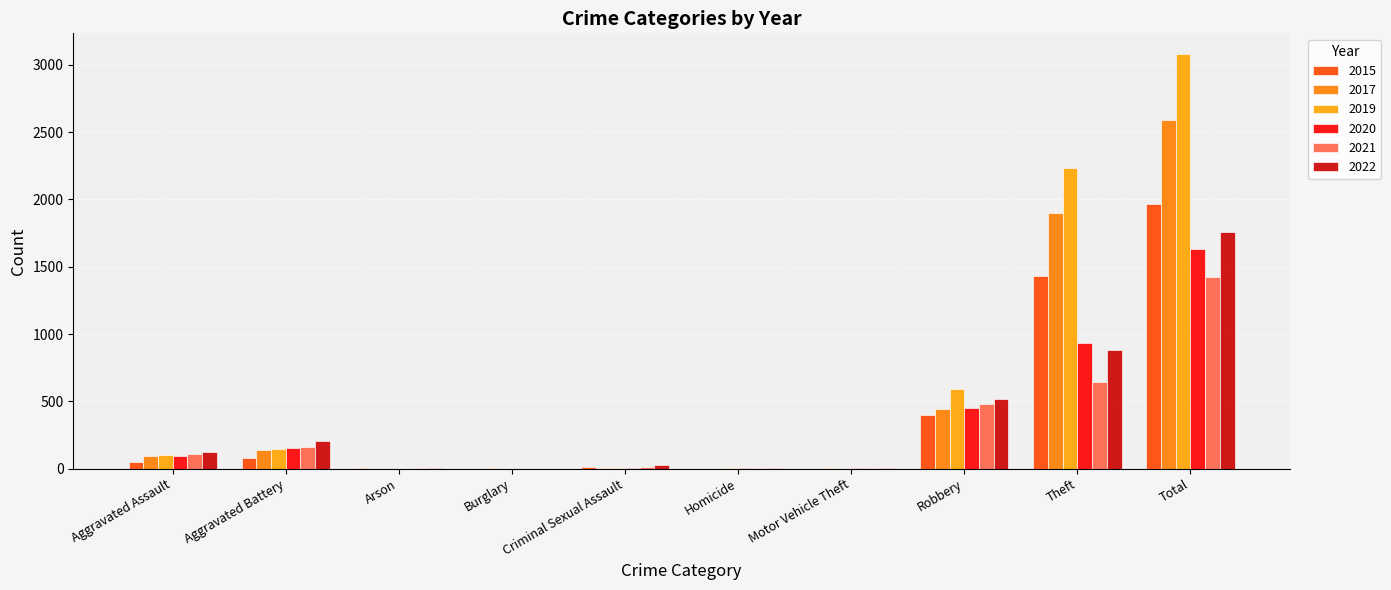

What position from the right is Aggravated Battery?

9